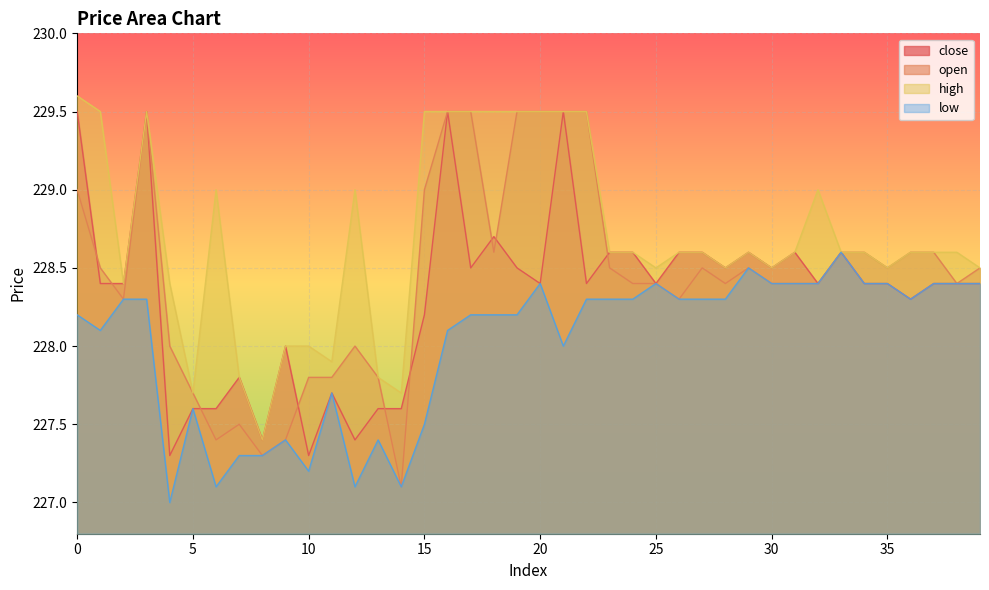

In high, how many points are higher than both neighbors (excluding endpoints)?

5